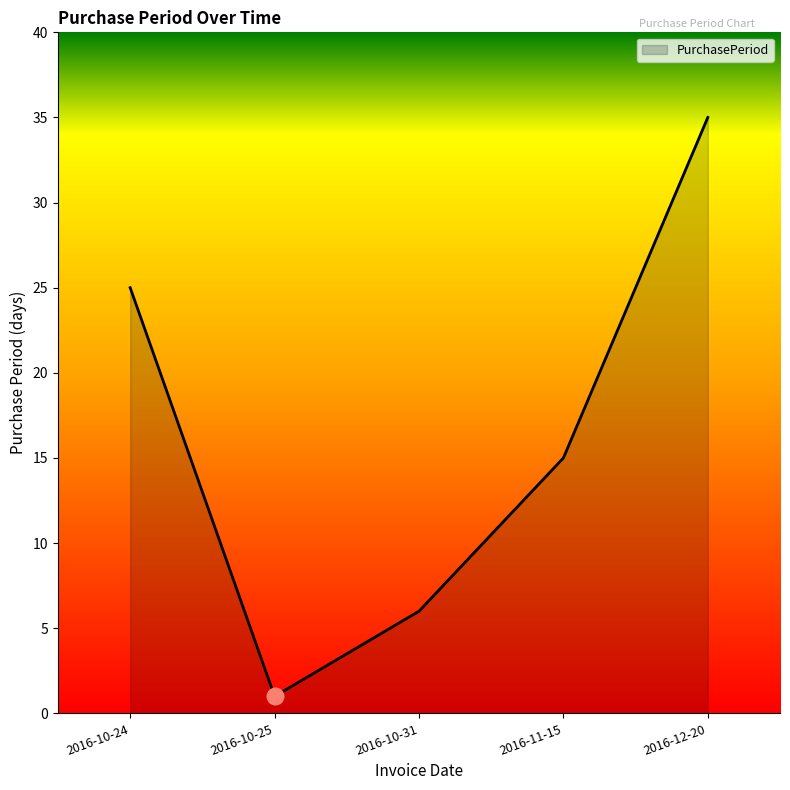

Which has a higher value, 2016-10-25 or 2016-12-20?

2016-12-20